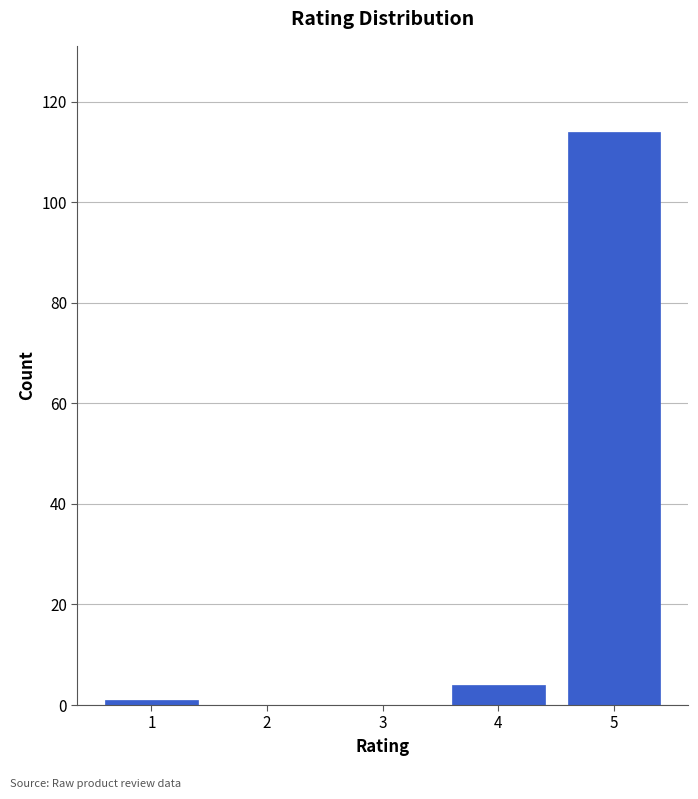

Reading left to right, list all the values displayed in this chart.

1=1	2=0	3=0	4=4	5=114